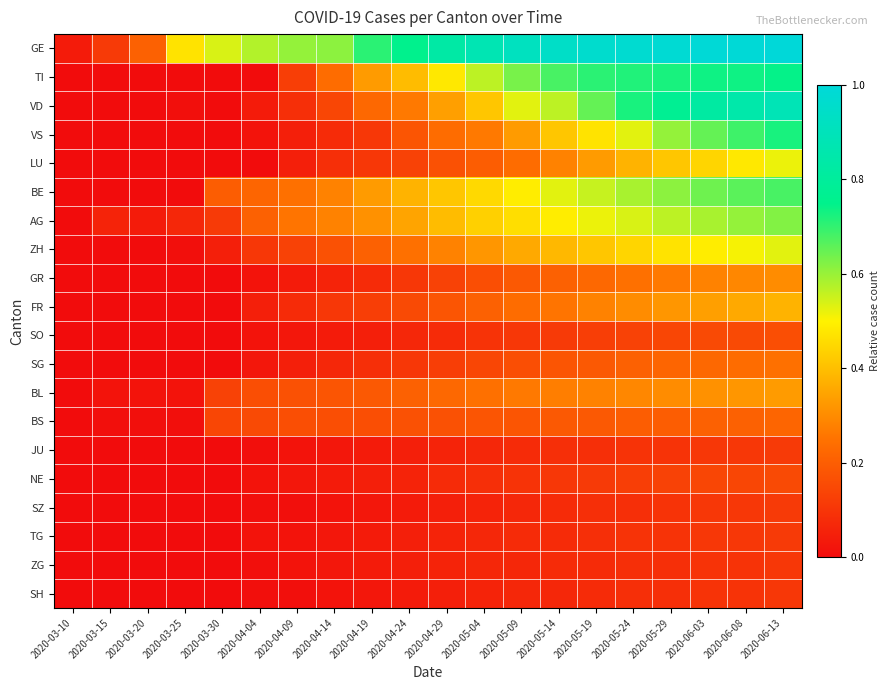

How many categories are shown in the chart?

20